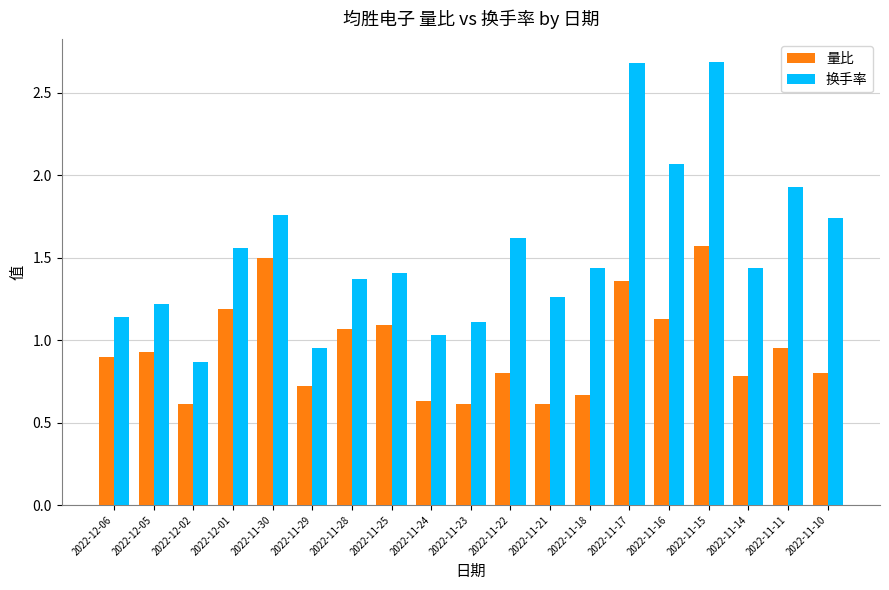

What is the sum of the 换手率 values at 2022-11-15 and 2022-12-06?

3.8